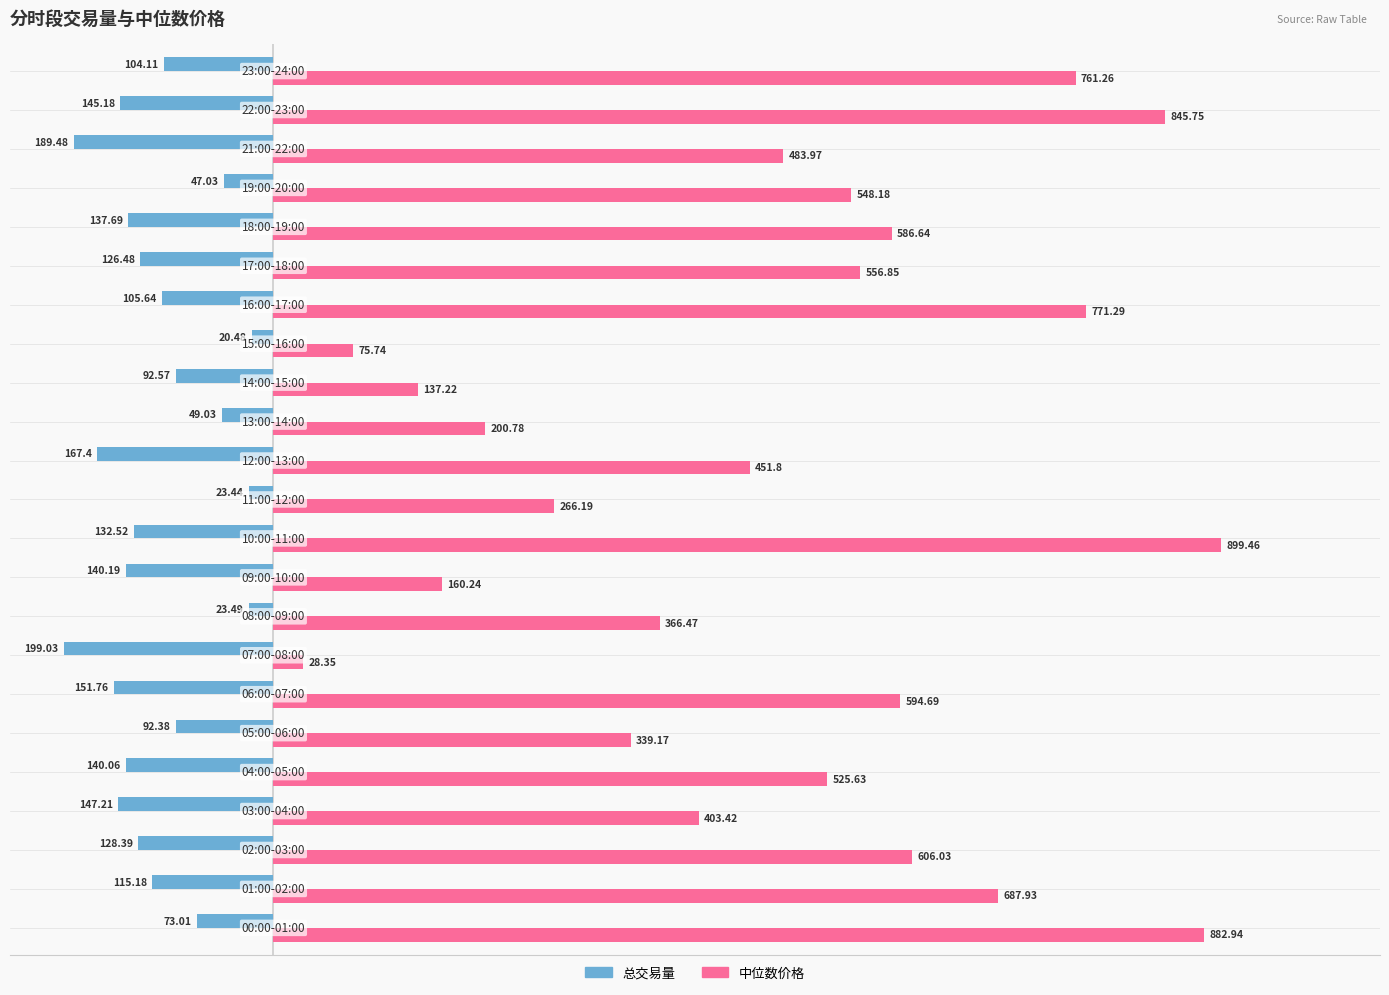

At how many categories does at least one series exceed 54?

22